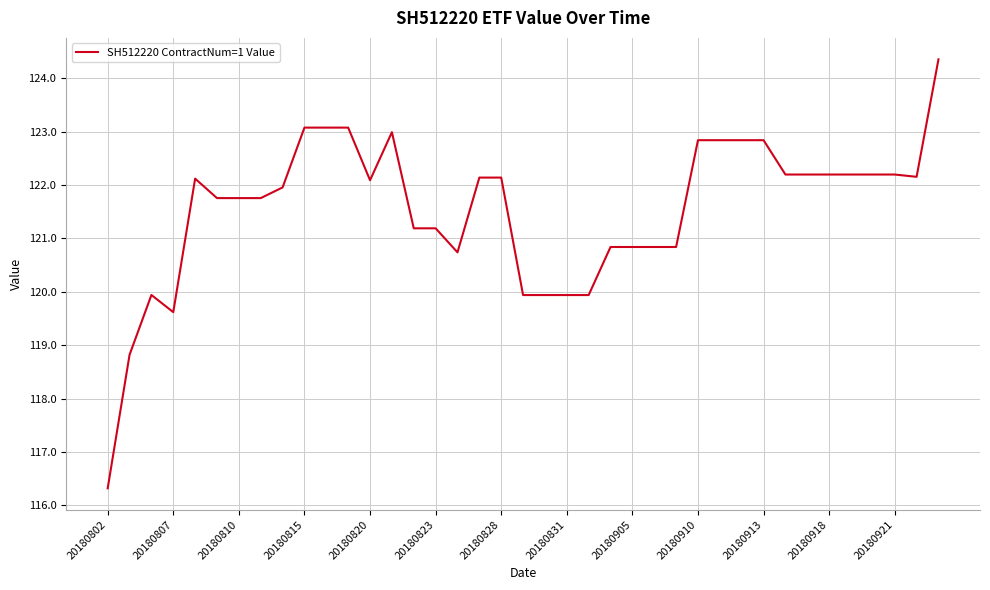

What is the maximum value shown in the chart?

124.4